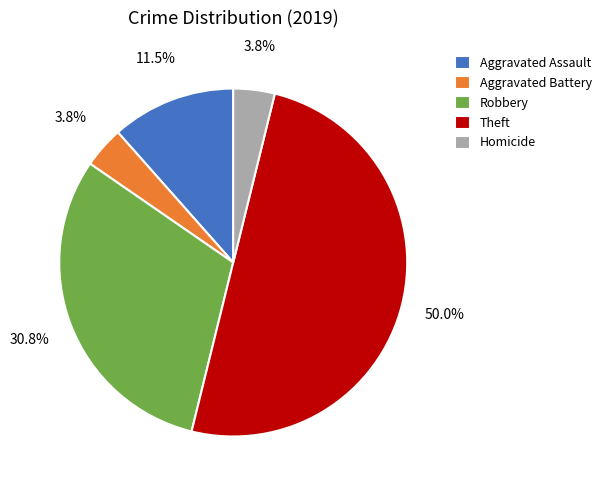

What is the largest slice in the pie chart?

Theft